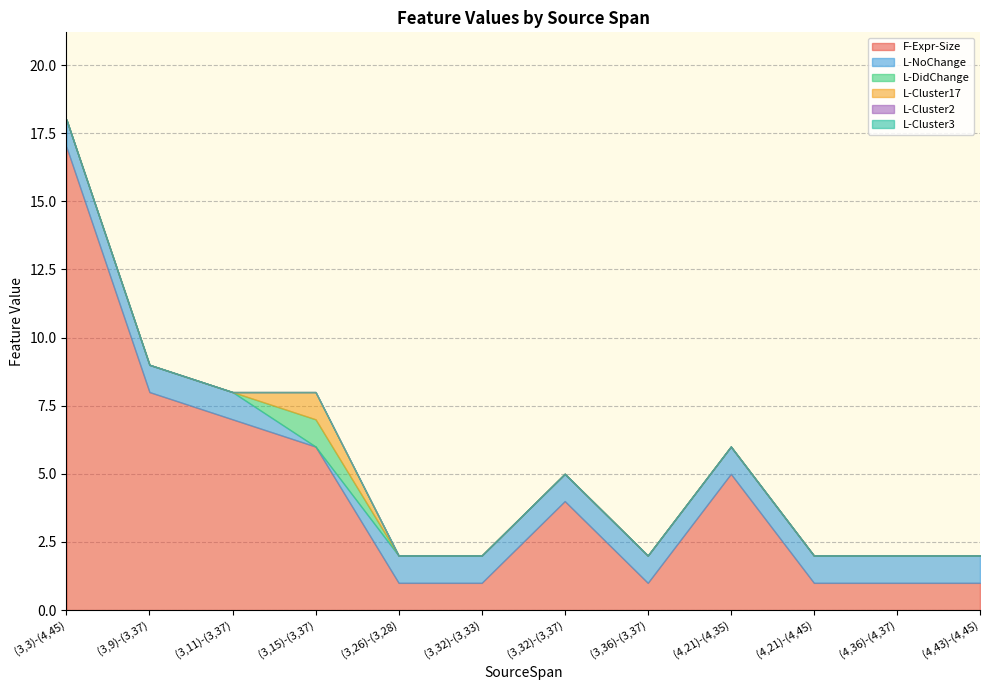

At how many categories does at least one series exceed 2?

6